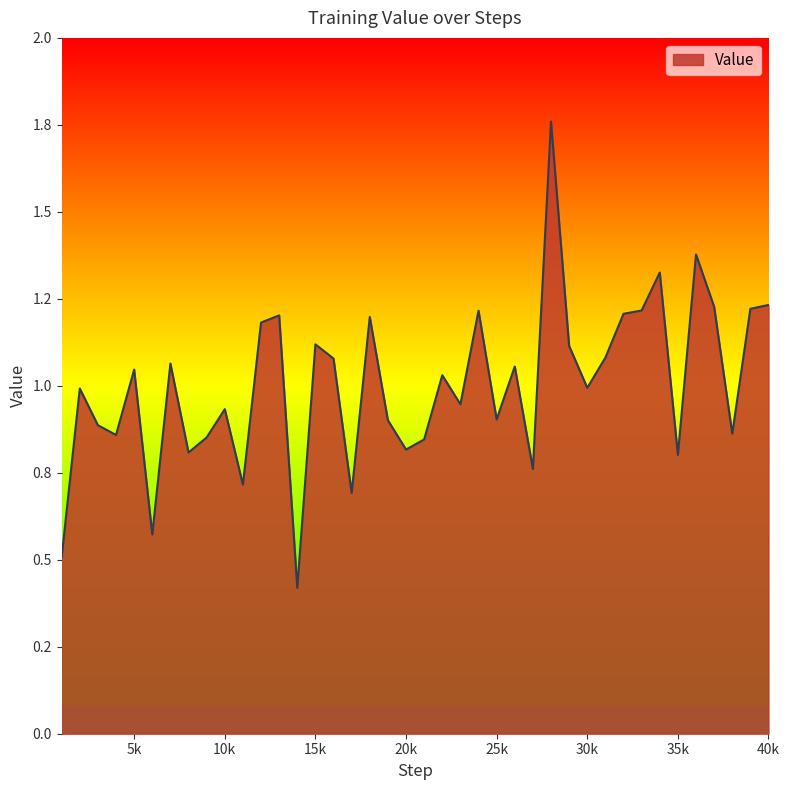

What is the difference between the maximum and minimum values?

1.3